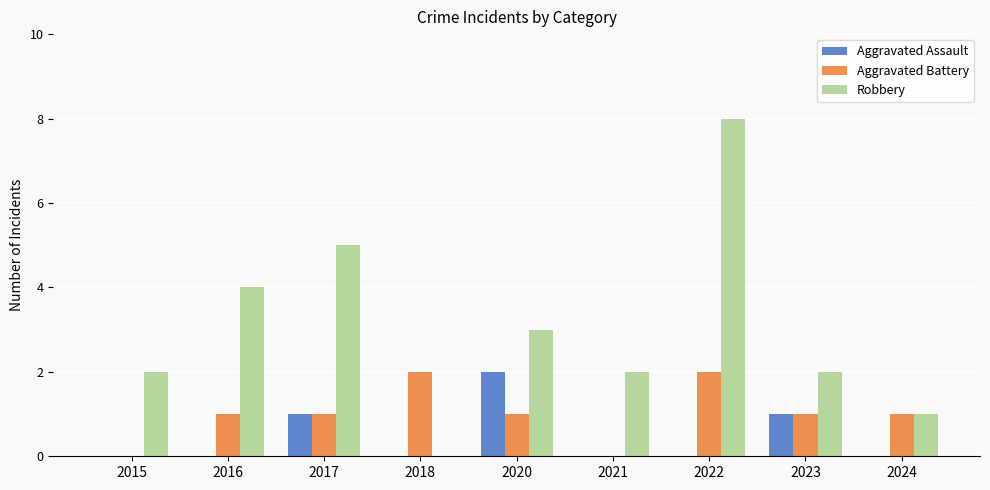

Reading left to right, what are all the values shown in this chart?

Aggravated Assault: 0	0	1	0	2	0	0	1	0
Aggravated Battery: 0	1	1	2	1	0	2	1	1
Robbery: 2	4	5	0	3	2	8	2	1